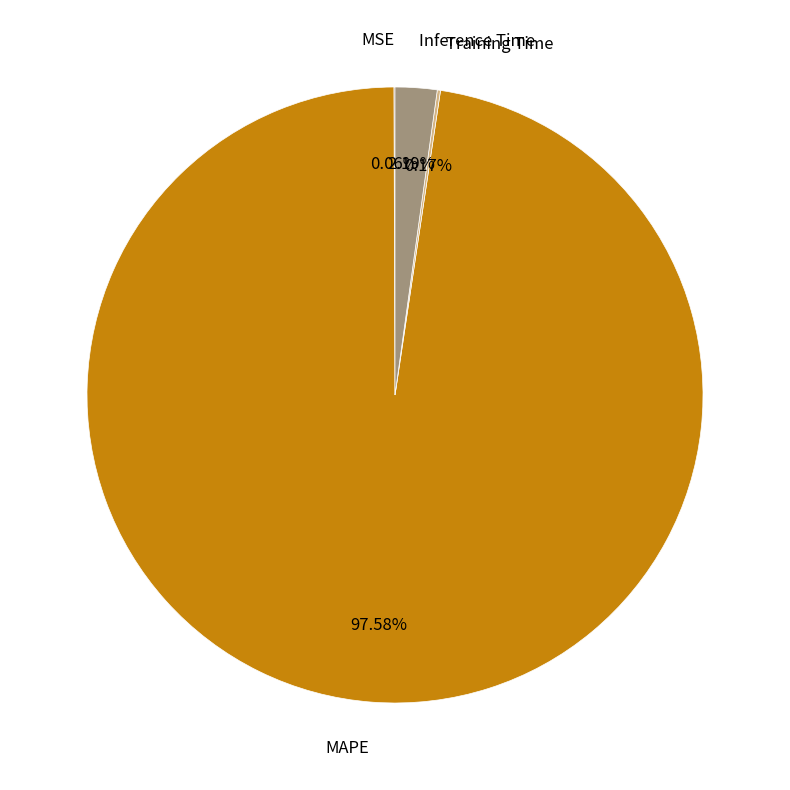

What is the majority slice?

MAPE